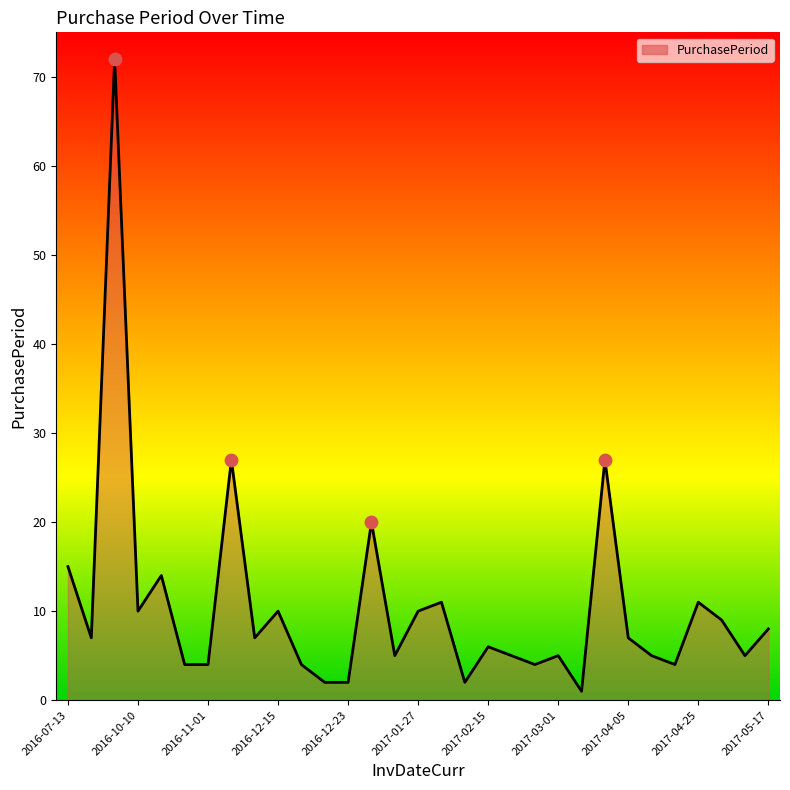

What is the greatest value displayed?

72